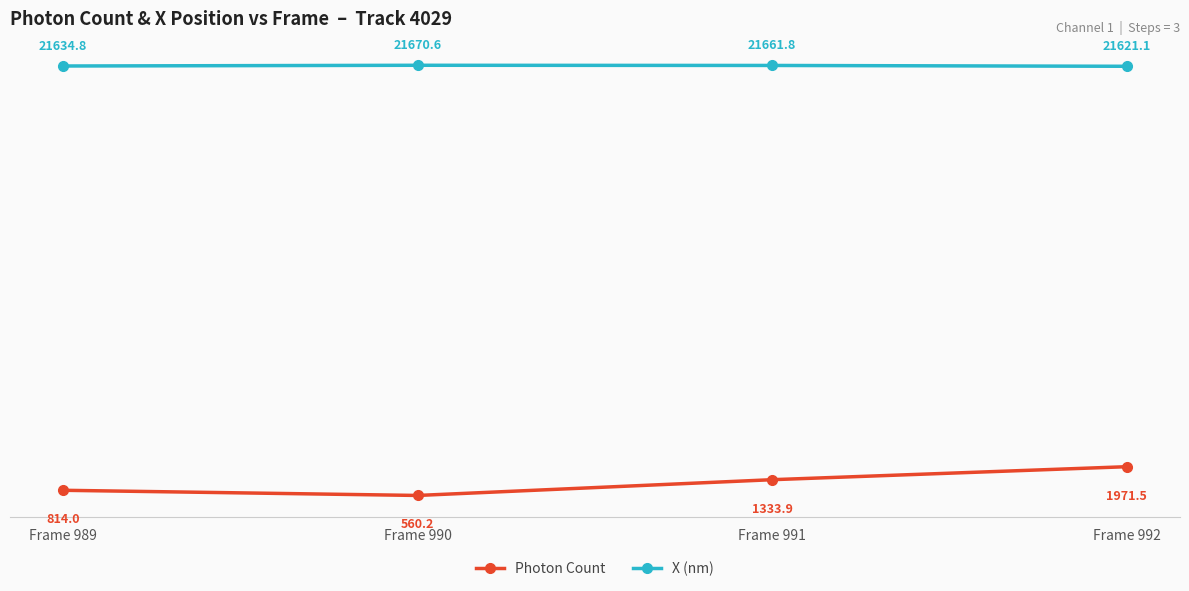

True or false: X (nm) and Photon Count intersect in this chart.

False